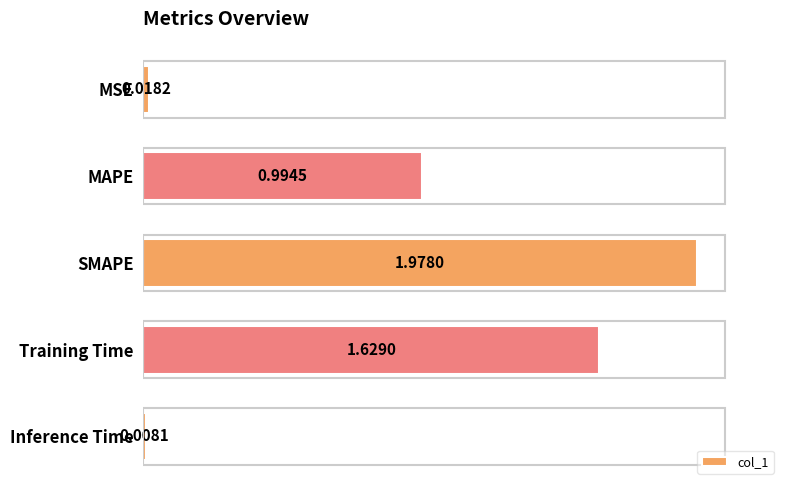

What is the label of the 3rd bar from the top?

SMAPE